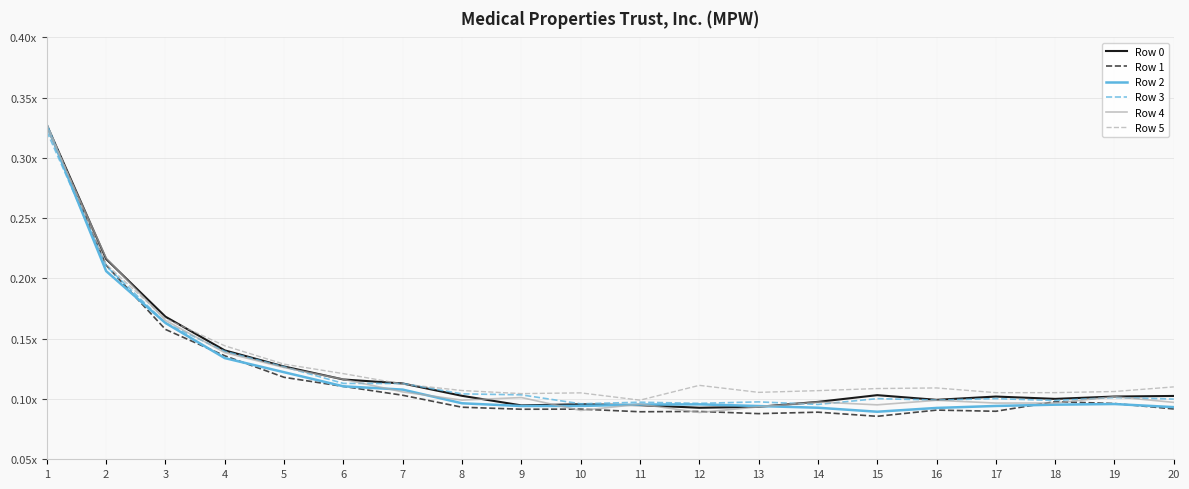

Is this an area chart (filled region under the line)?

No